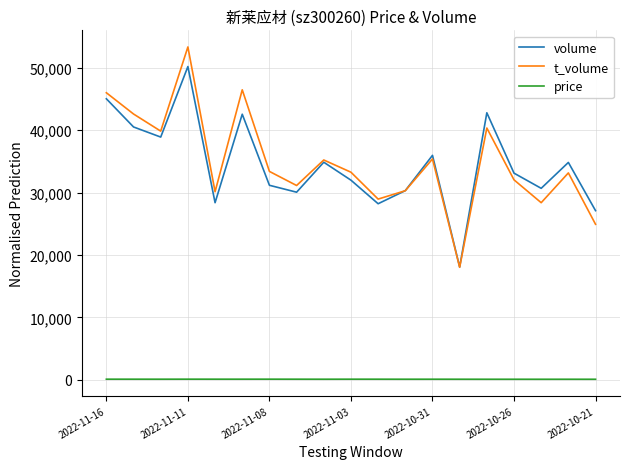

Which series has the largest range (max minus min)?

t_volume